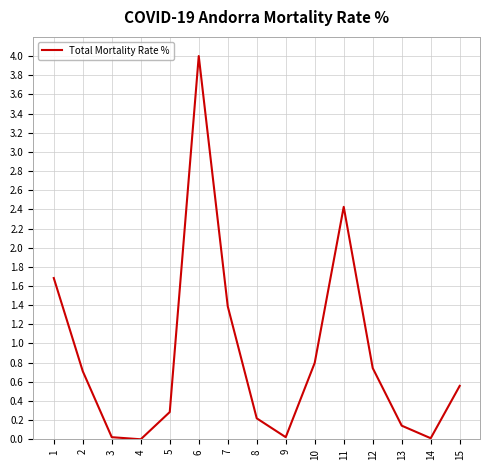

Which label corresponds to the largest value in the chart?

6